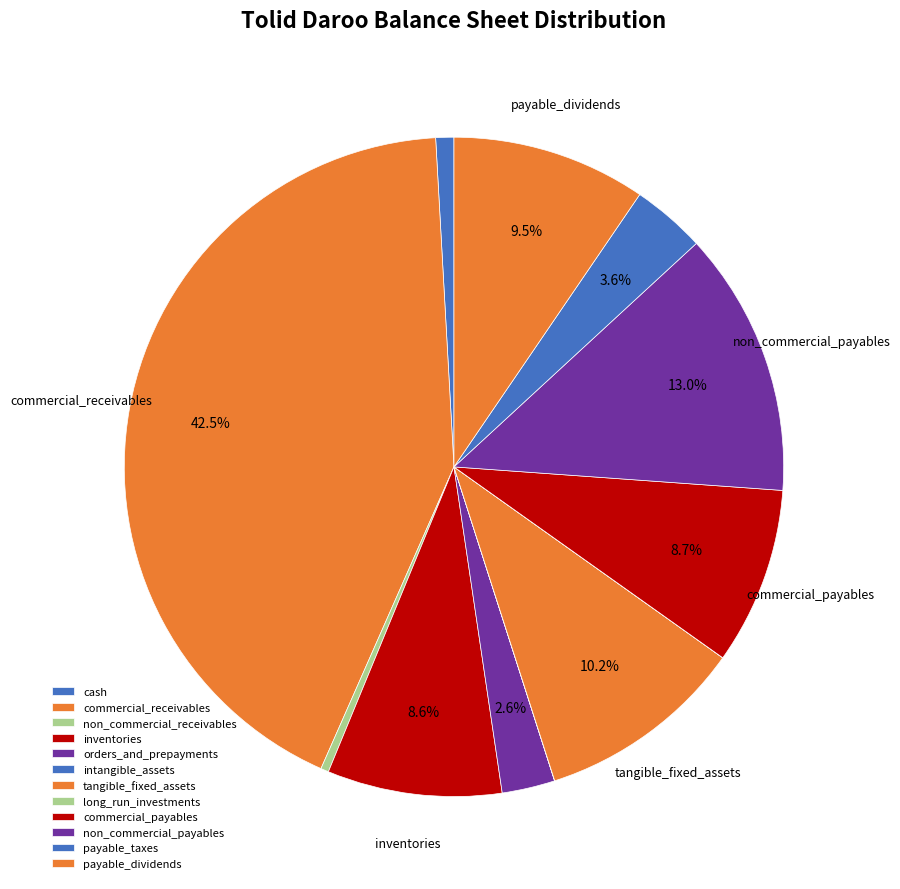

To the nearest percent, what portion does commercial_receivables represent?

43%